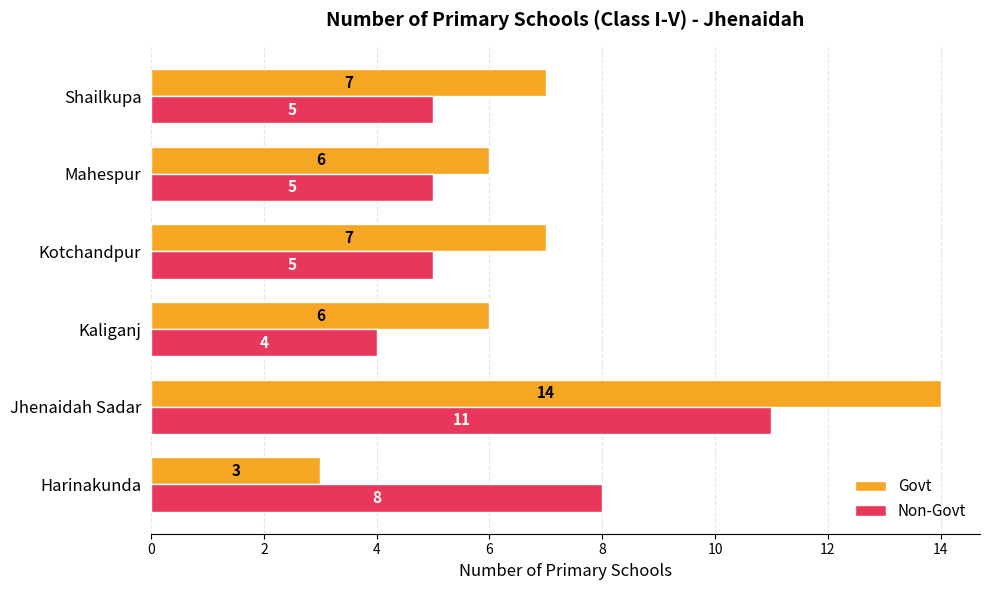

Rank the series by their maximum value, from lowest to highest.

Non-Govt, Govt